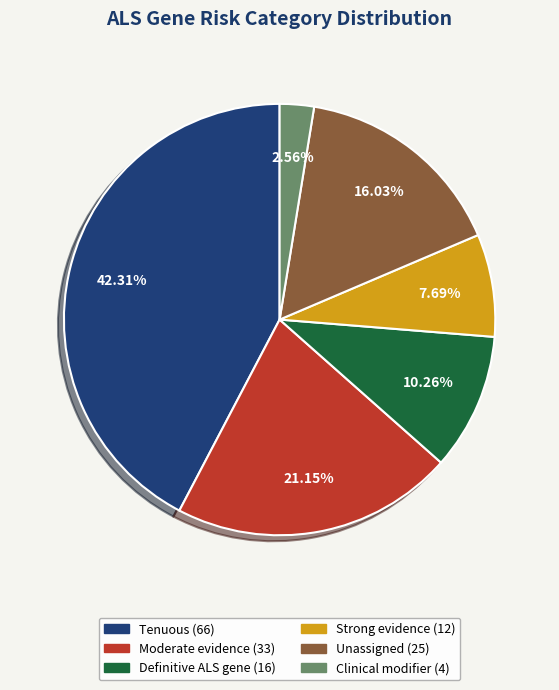

Which has a higher value, Strong evidence or Definitive ALS gene?

Definitive ALS gene